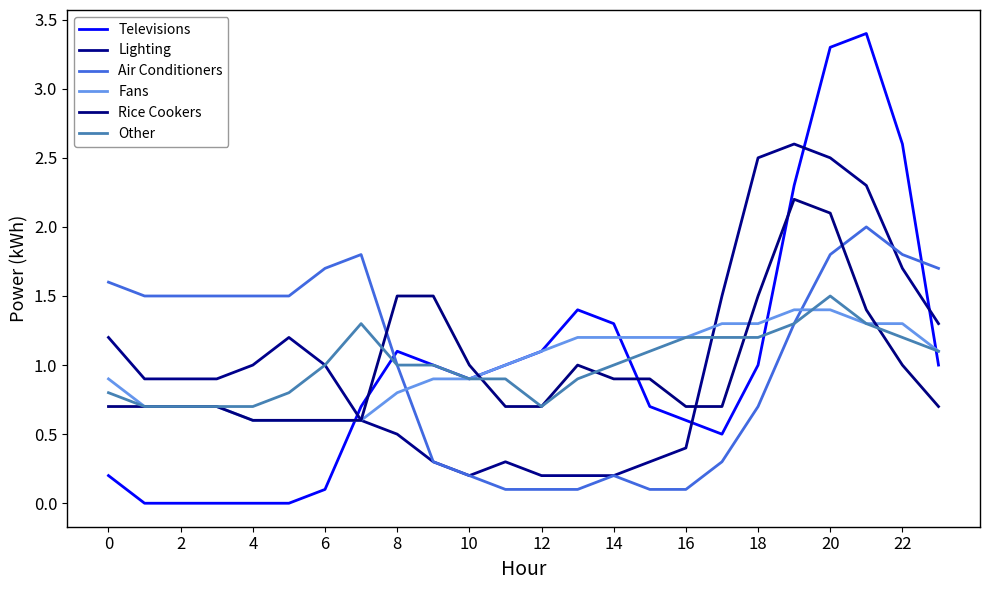

How many times do Lighting and Fans cross each other?

1